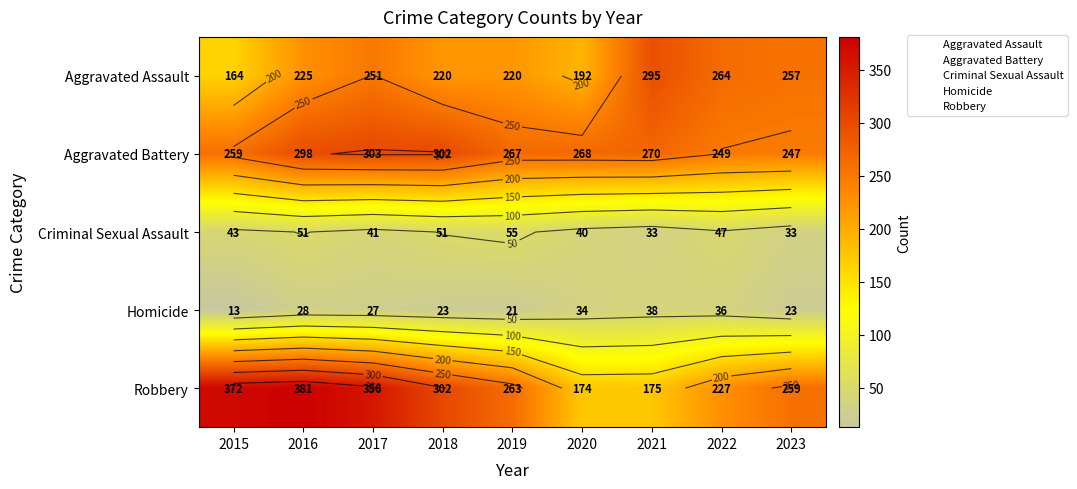

What is the average value of the Homicide series?

27